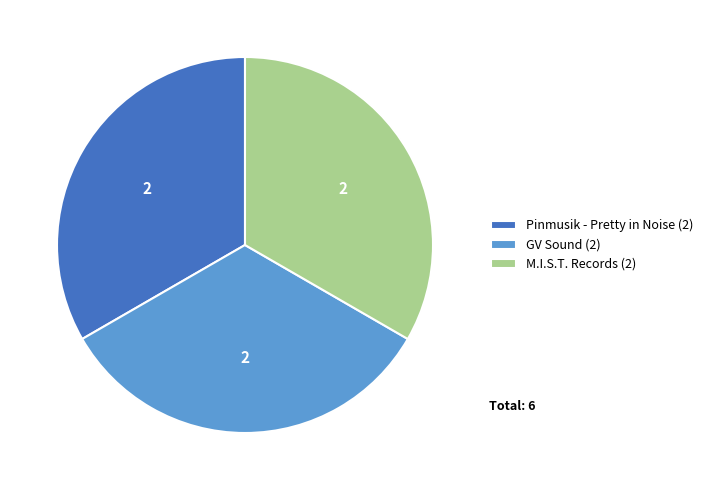

Does any single category account for the majority?

No